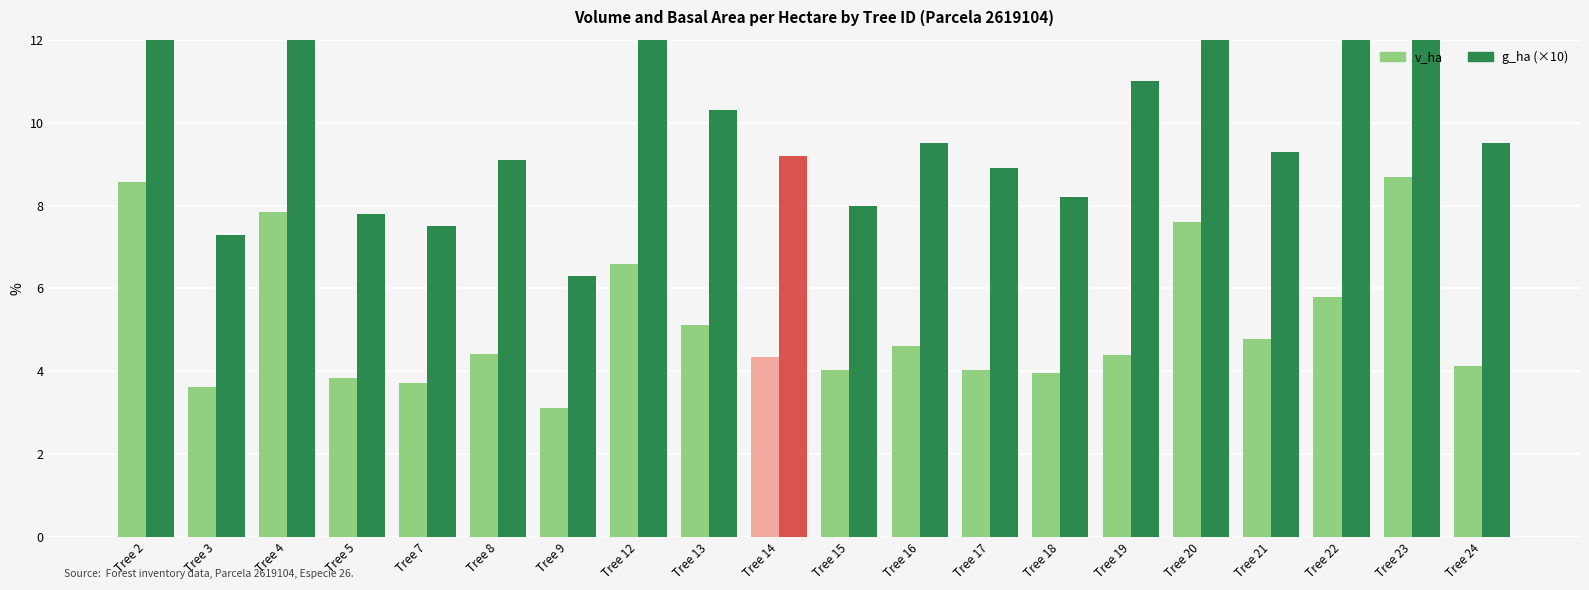

Reading left to right, extract all data points from this chart.

v_ha: Tree 2=8.6	Tree 3=3.6	Tree 4=7.8	Tree 5=3.8	Tree 7=3.7	Tree 8=4.4	Tree 9=3.1	Tree 12=6.6	Tree 13=5.1	Tree 14=4.3	Tree 15=4.0	Tree 16=4.6	Tree 17=4.0	Tree 18=4.0	Tree 19=4.4	Tree 20=7.6	Tree 21=4.8	Tree 22=5.8	Tree 23=8.7	Tree 24=4.1
g_ha (×10): Tree 2=18.1	Tree 3=7.3	Tree 4=16.8	Tree 5=7.8	Tree 7=7.5	Tree 8=9.1	Tree 9=6.3	Tree 12=13.4	Tree 13=10.3	Tree 14=9.2	Tree 15=8.0	Tree 16=9.5	Tree 17=8.9	Tree 18=8.2	Tree 19=11.0	Tree 20=15.4	Tree 21=9.3	Tree 22=12.6	Tree 23=17.9	Tree 24=9.5